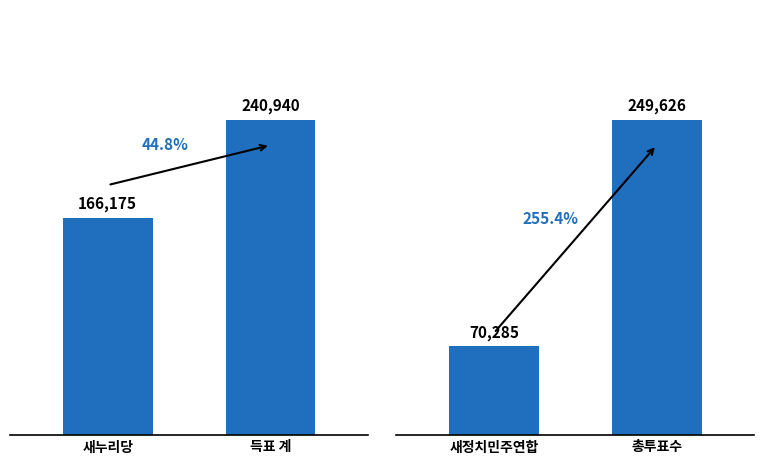

What is the maximum value shown in the chart?

249626